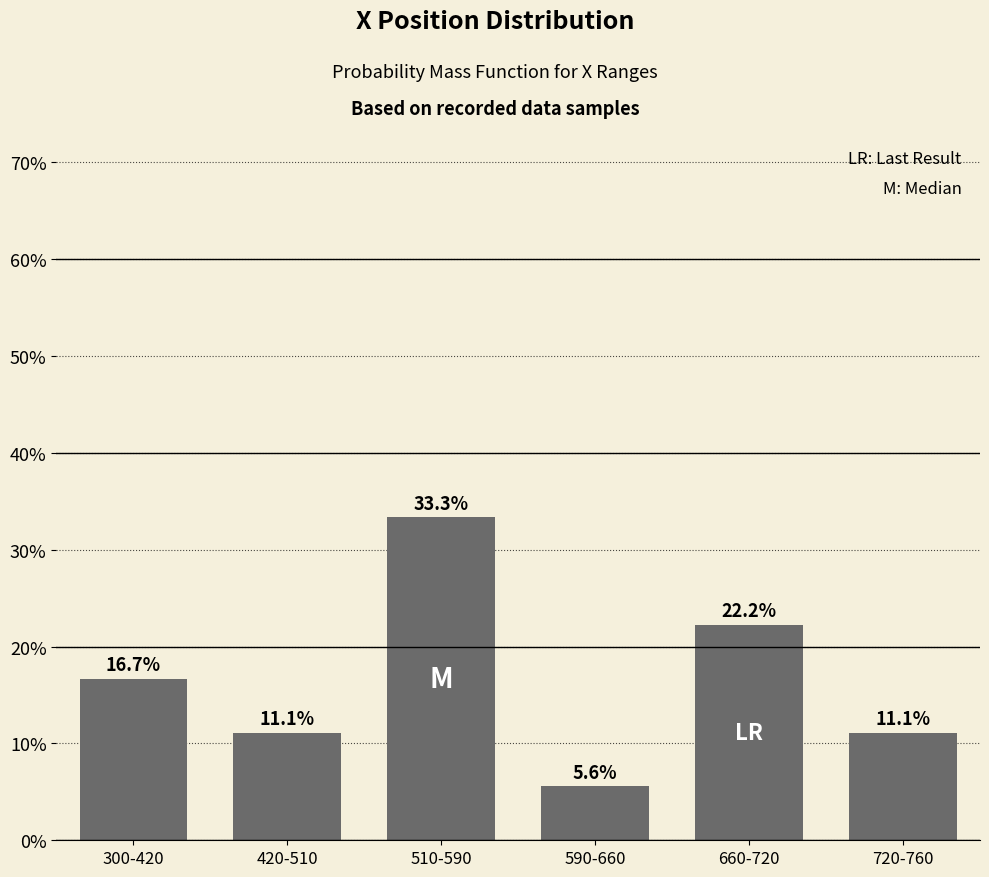

How many bars are there in total?

6